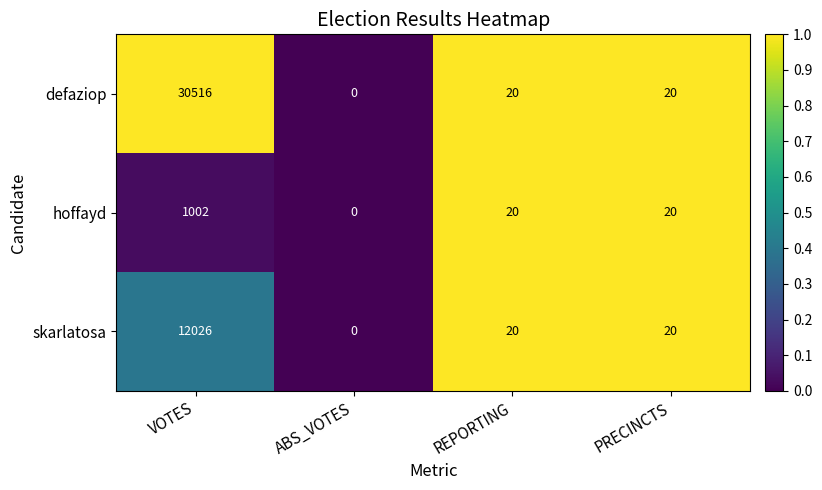

Which series has the largest total across all categories?

defaziop